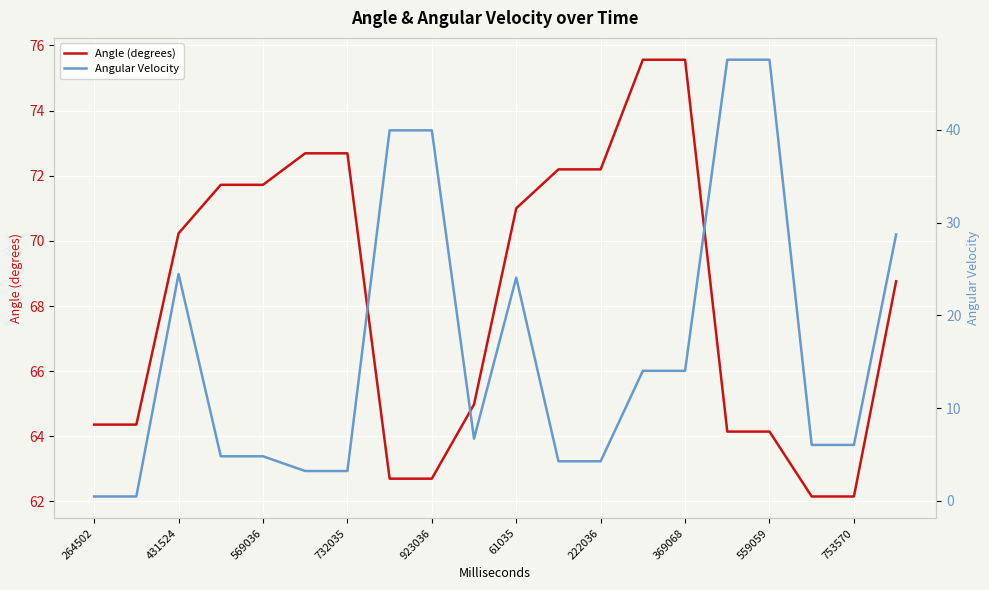

Is this an area chart (filled region under the line)?

No